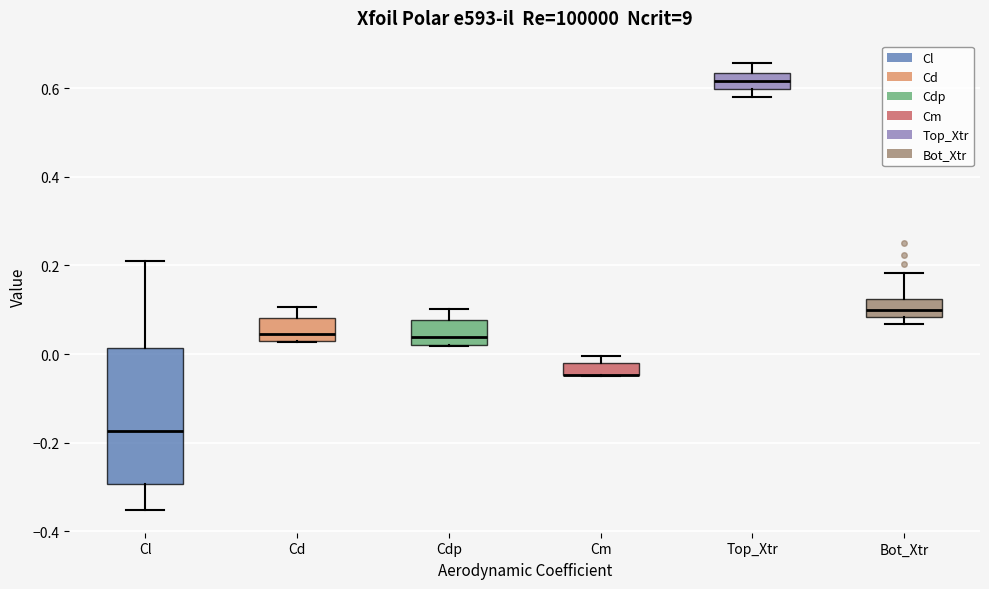

Where does the upper whisker of the box for Cl end on the y-axis? The values are not printed on the chart, so give them approximately, as read against the axis.

0.22